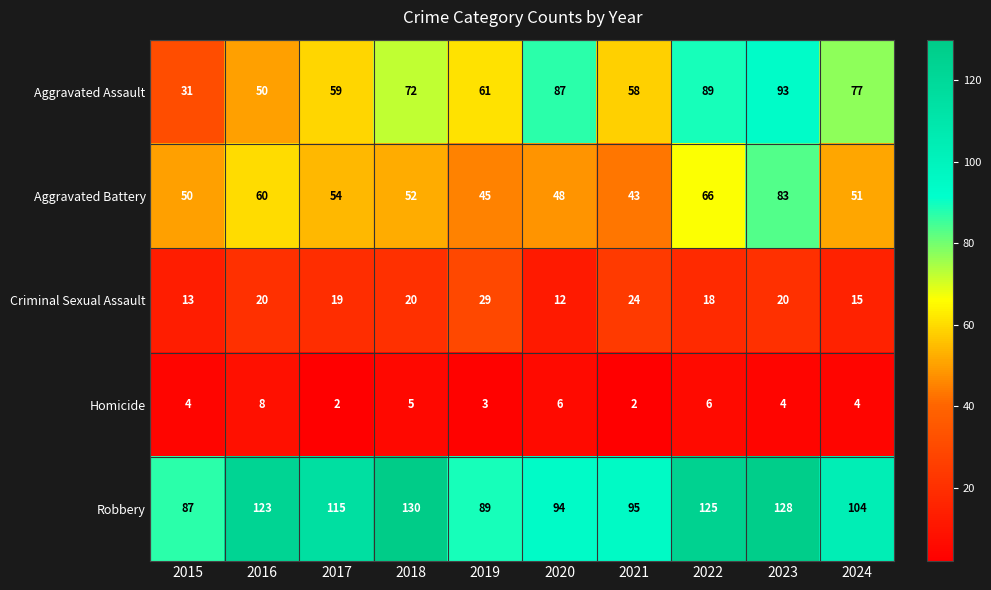

Which series has the largest total across all categories?

Robbery